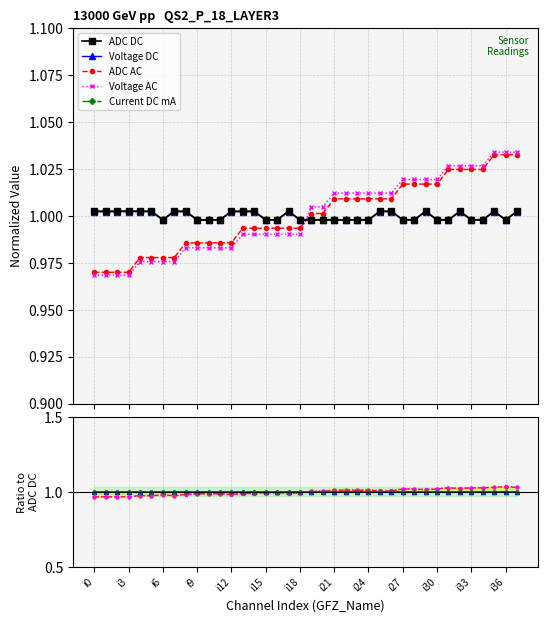

Is it true that Voltage DC equals 1.0 at 22?

True